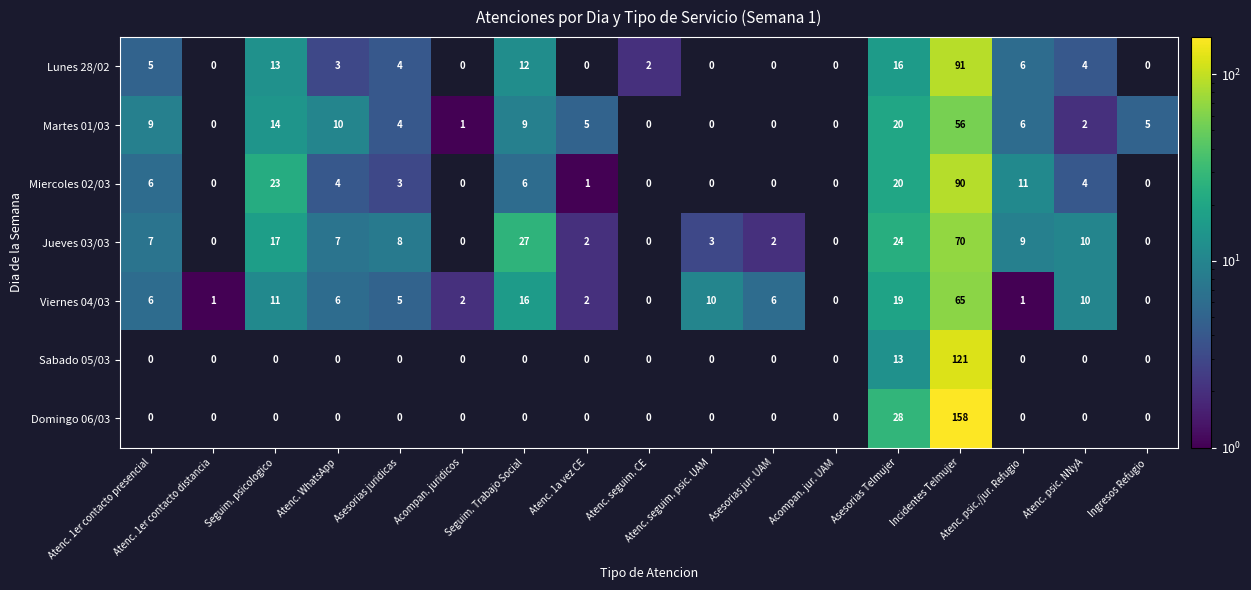

The Jueves 03/03 series shows 3 at Atenc. 1a vez CE. True or false?

False